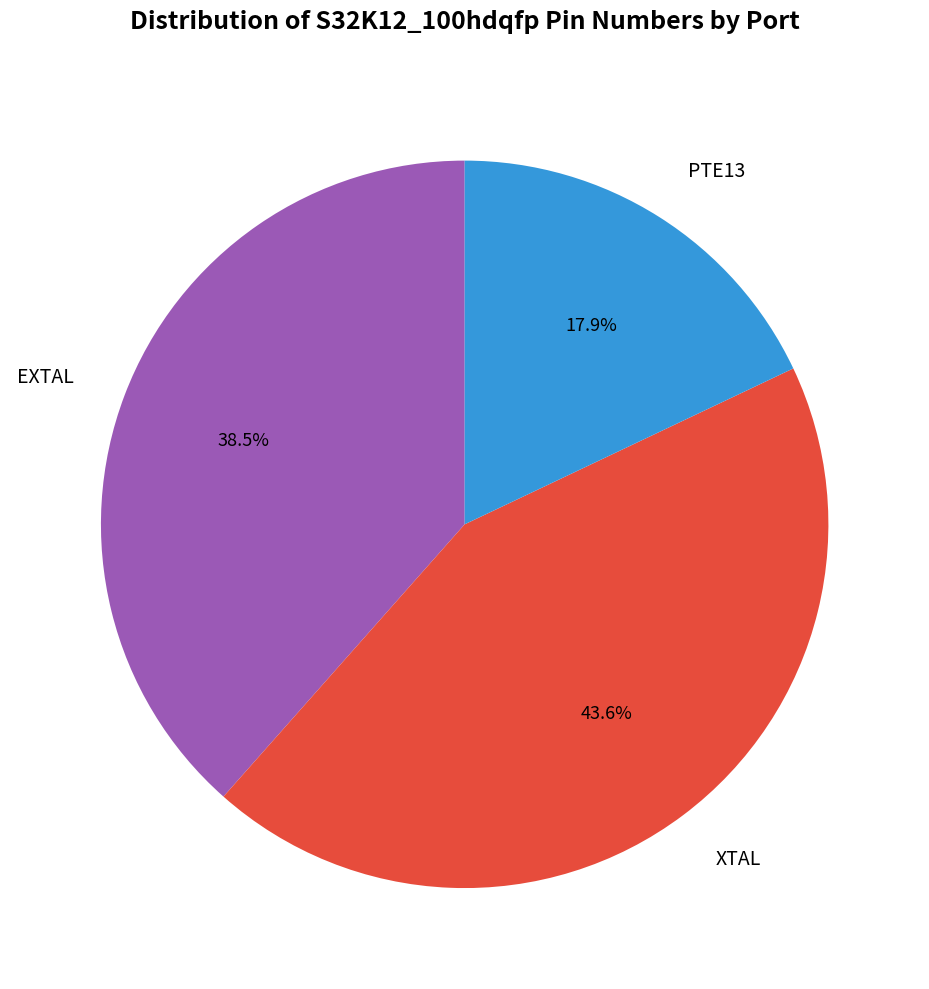

Between PTE13 and EXTAL, which is larger?

EXTAL